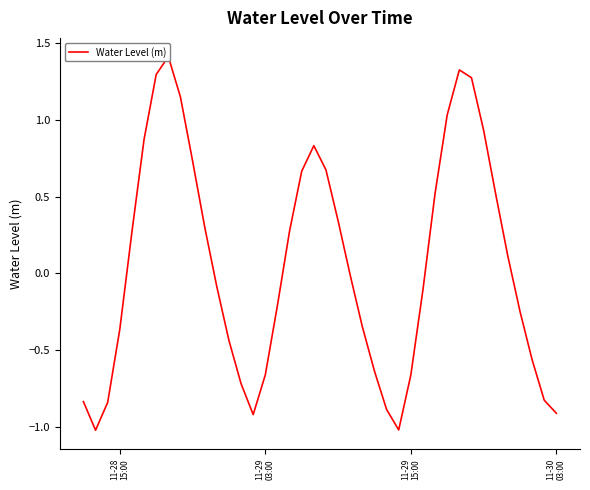

Reading left to right, what are all the values shown in this chart?

-0.8	-1.0	-0.8	-0.4	0.3	0.9	1.3	1.4	1.1	0.7	0.3	-0.1	-0.4	-0.7	-0.9	-0.7	-0.2	0.3	0.7	0.8	0.7	0.3	-0.0	-0.3	-0.6	-0.9	-1.0	-0.7	-0.1	0.5	1.0	1.3	1.3	0.9	0.5	0.1	-0.2	-0.6	-0.8	-0.9